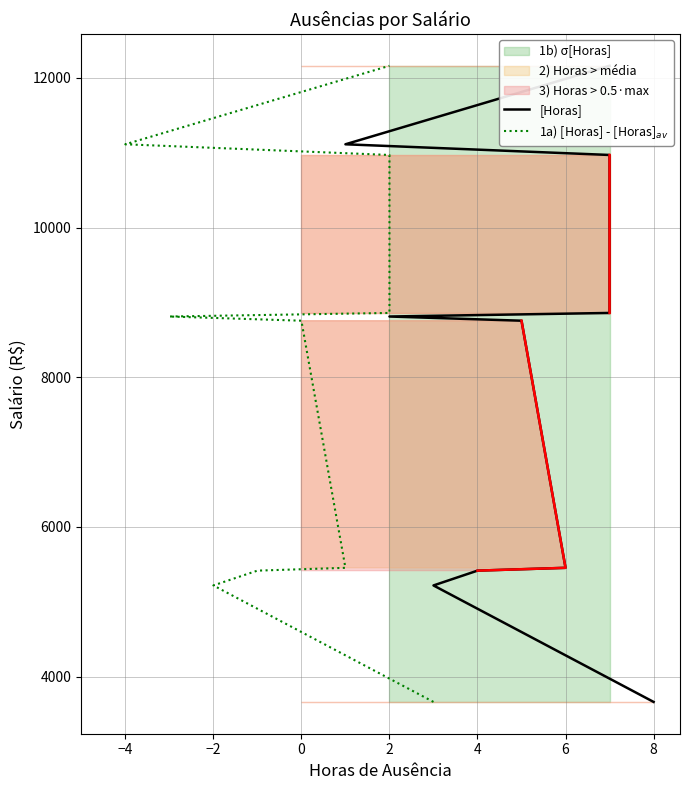

What value does the 1a) [Horas] - [Horas]$_{av}$ series have at 2?

8859.8